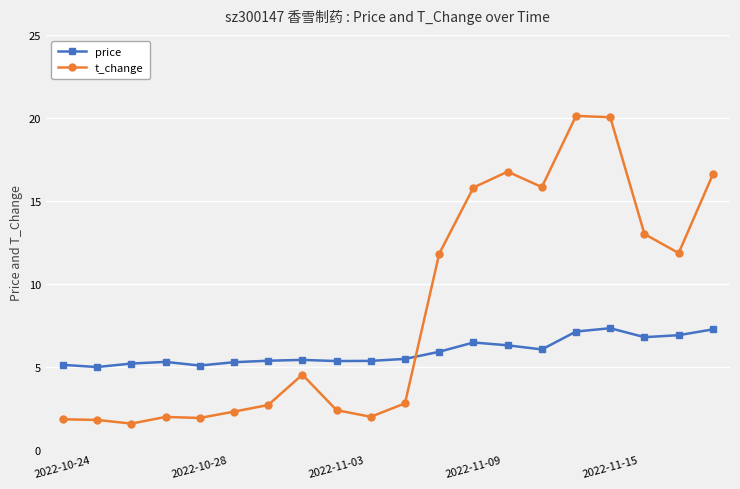

Which series ends up on top after the final intersection of price and t_change?

t_change